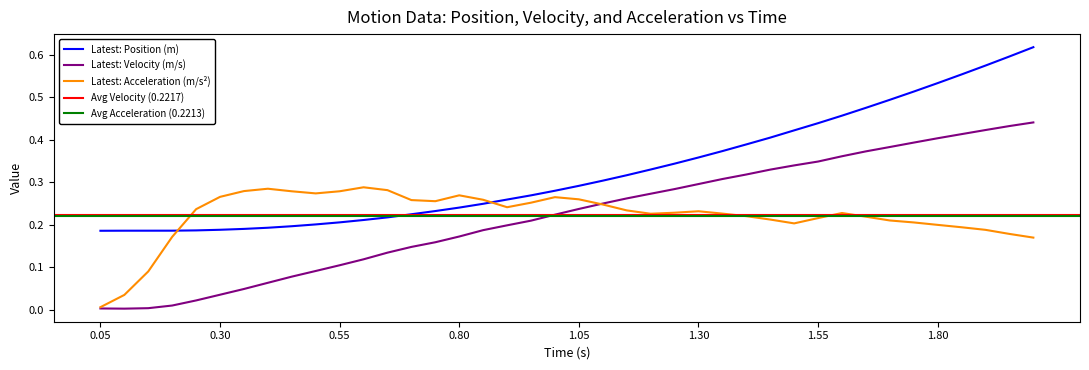

How many interior local valleys does the Latest: Acceleration (m/s2) series have?

5